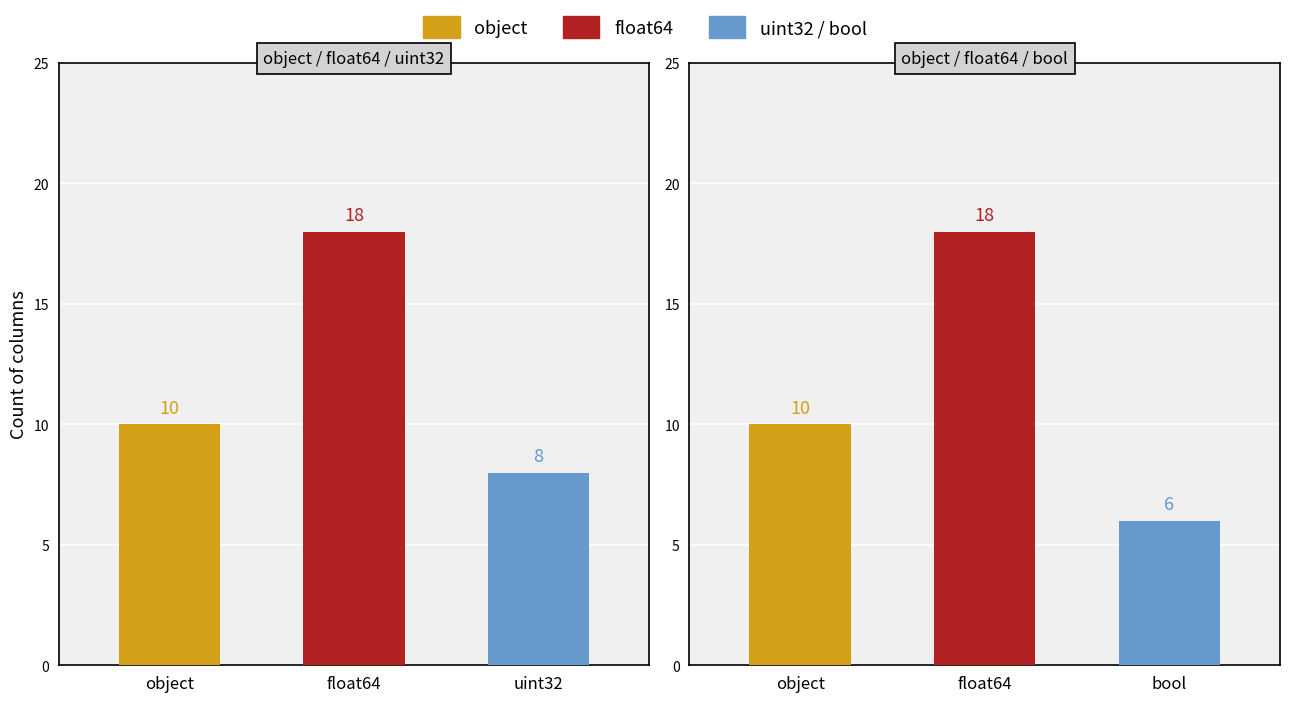

Between 1 and 4, which series saw the biggest shift?

object